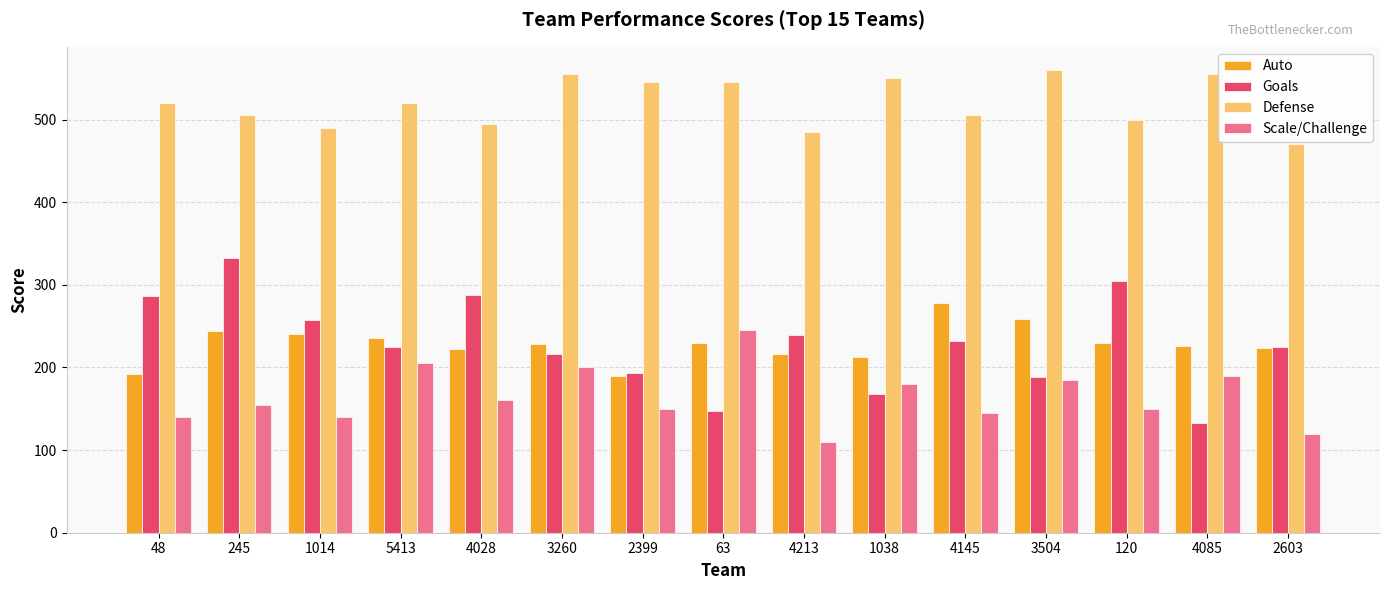

At how many categories does at least one series exceed 243?

15